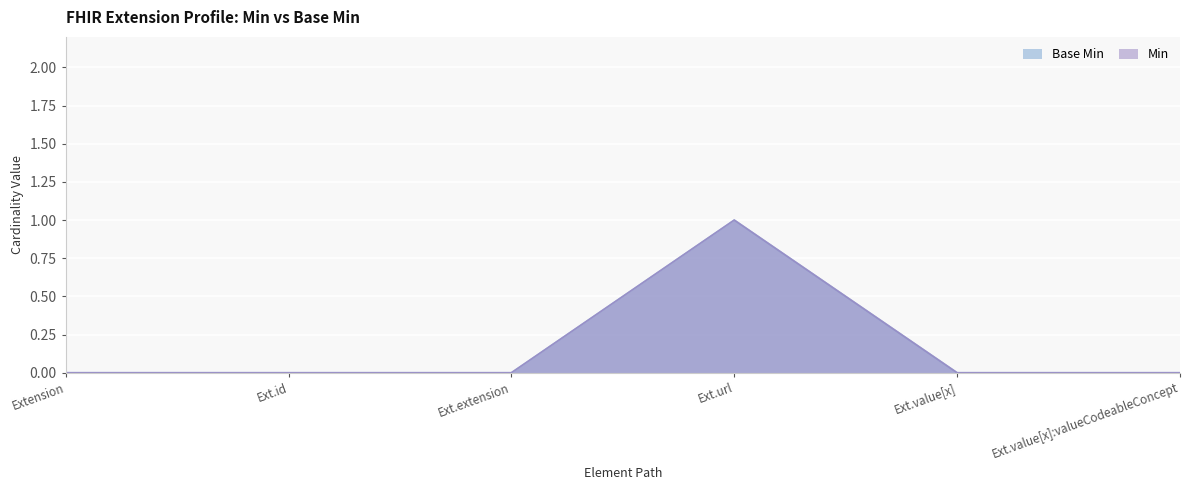

At how many categories does at least one series exceed 0?

1